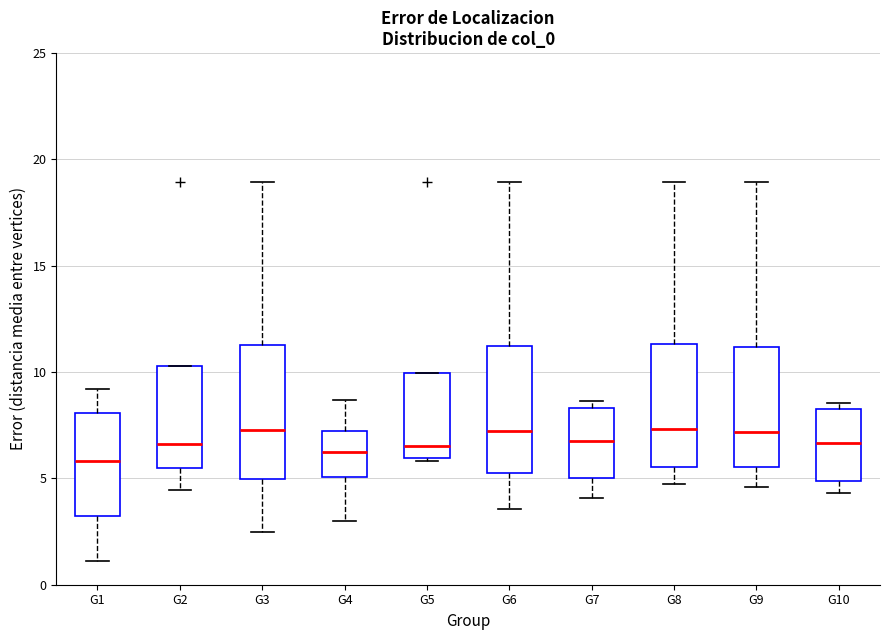

Where does the upper whisker of the box for G6 end on the y-axis? The values are not printed on the chart, so give them approximately, as read against the axis.

19.0